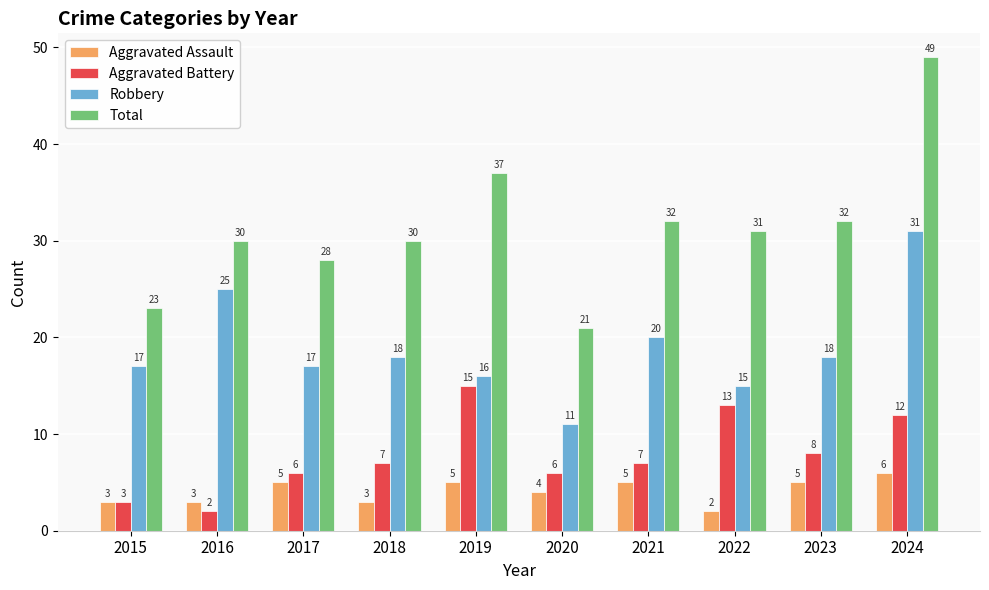

Rank the series by their maximum value, from lowest to highest.

Aggravated Assault, Aggravated Battery, Robbery, Total